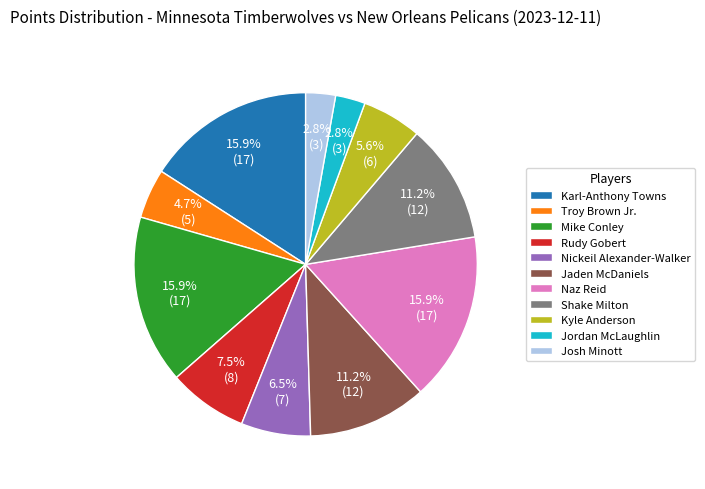

To the nearest percent, what portion does Josh Minott represent?

3%